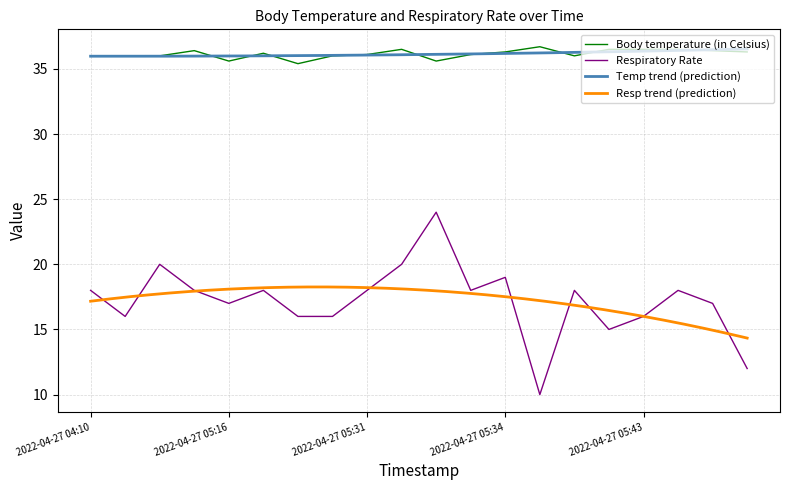

True or false: Respiratory Rate and Body temperature (in Celsius) cross at least once.

False